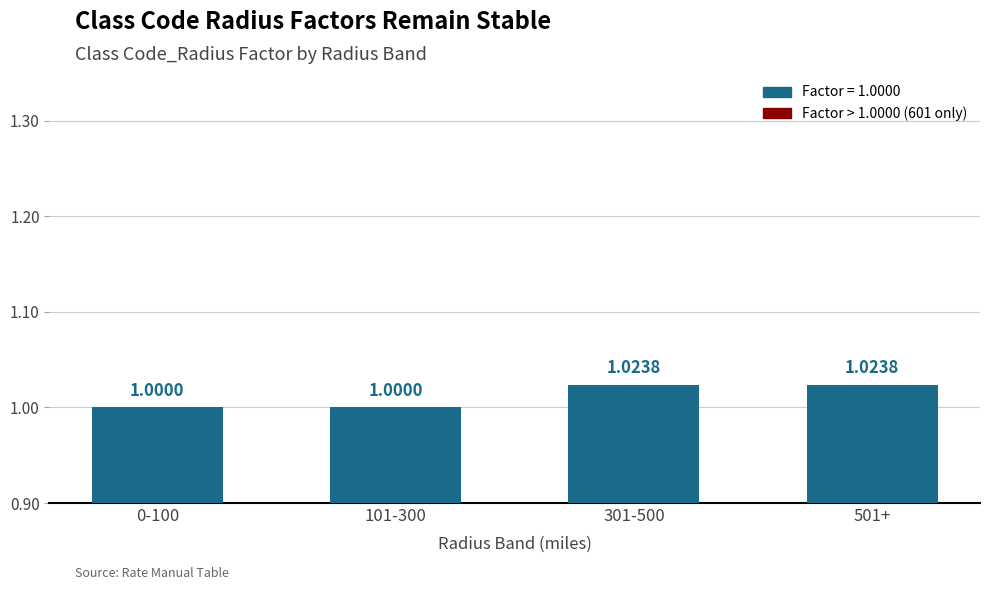

Between 301-500 and 0-100, which is larger?

301-500